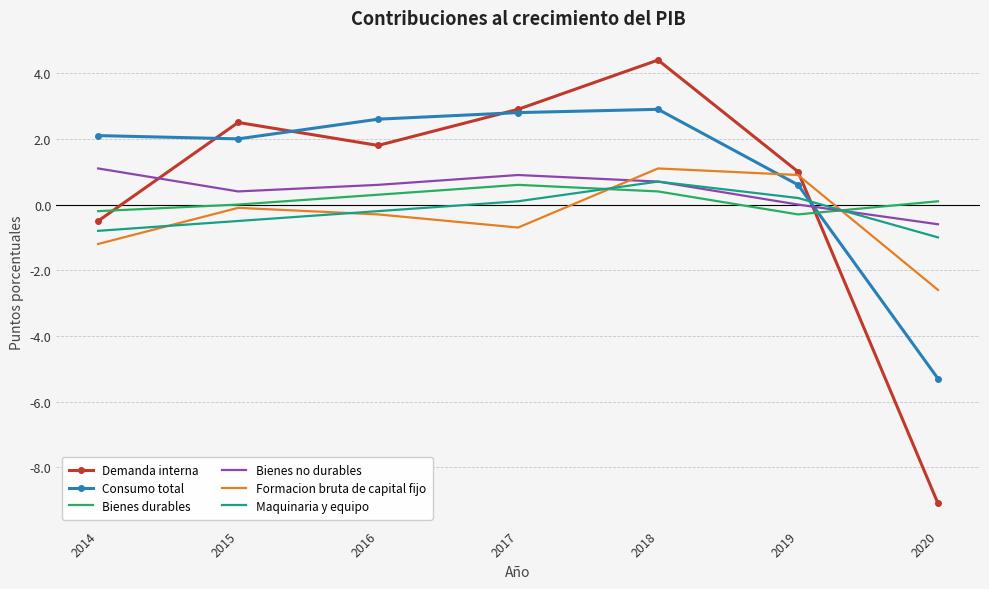

At which label does Formacion bruta de capital fijo reach its peak?

2018